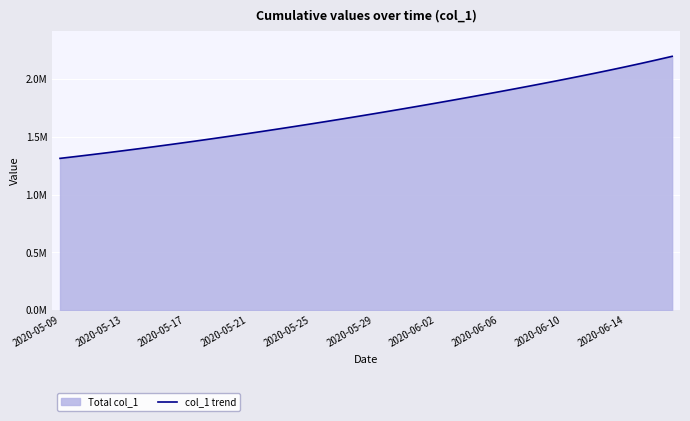

Does the chart display data point markers on the line(s)?

No